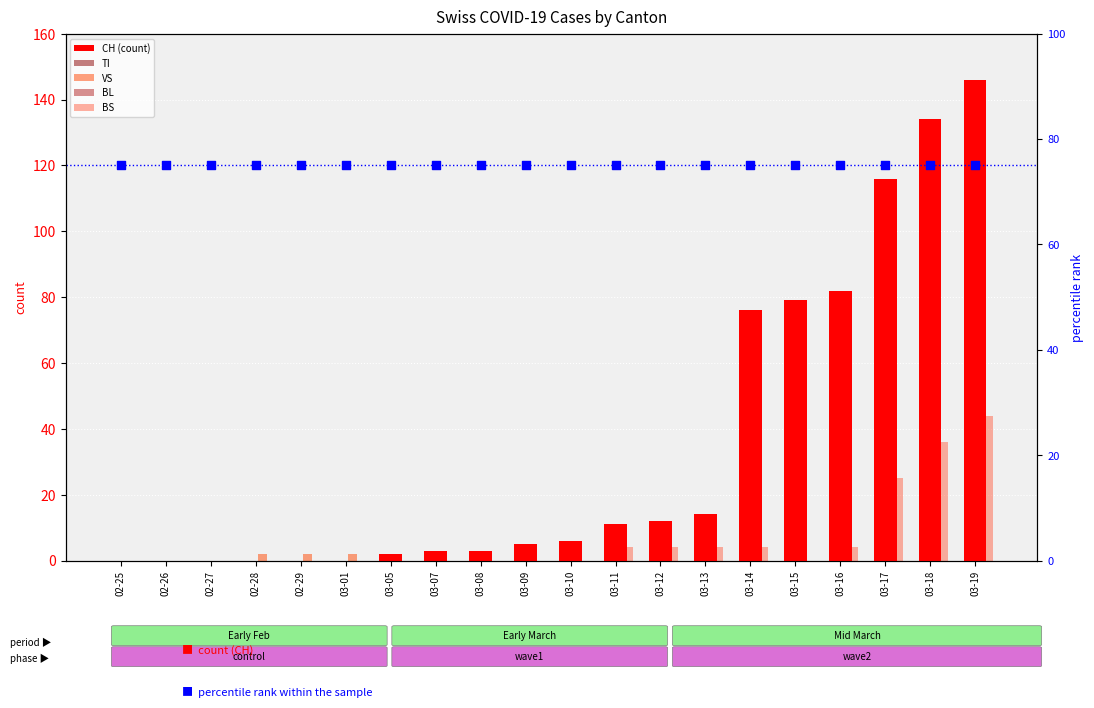

Which series has the largest total across all categories?

percentile rank within the sample